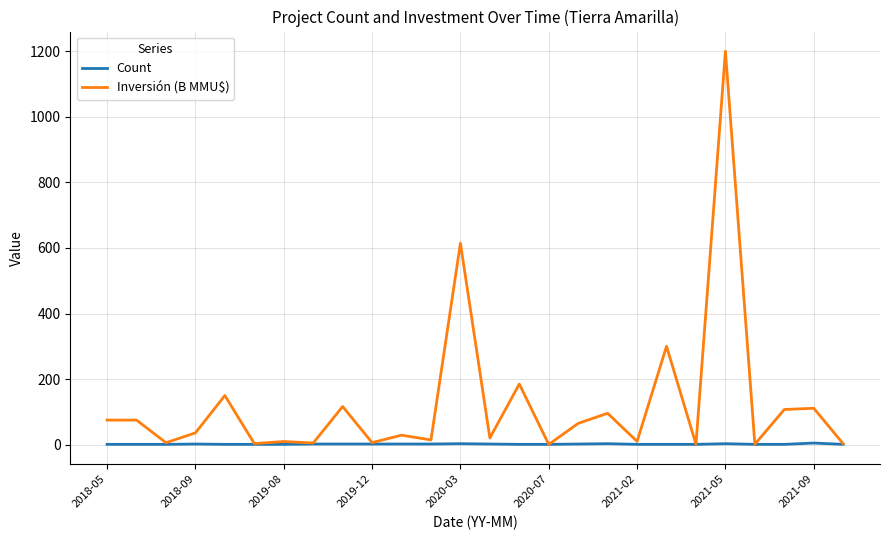

Rank the series by their maximum value, from highest to lowest.

Inversión (B MMU$), Count